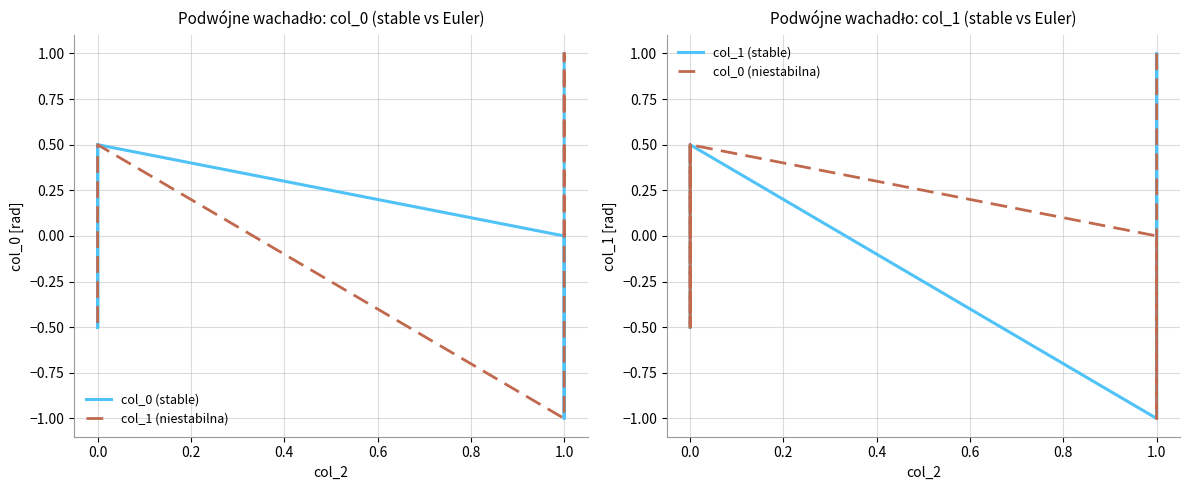

What is the difference between the second highest and minimum values in the col_0 (niestabilna) series?

1.5